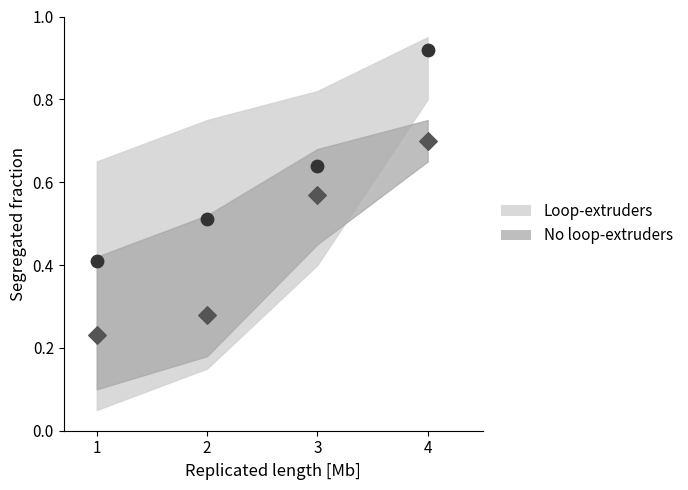

Across all data points, what is the average X value?

2.5